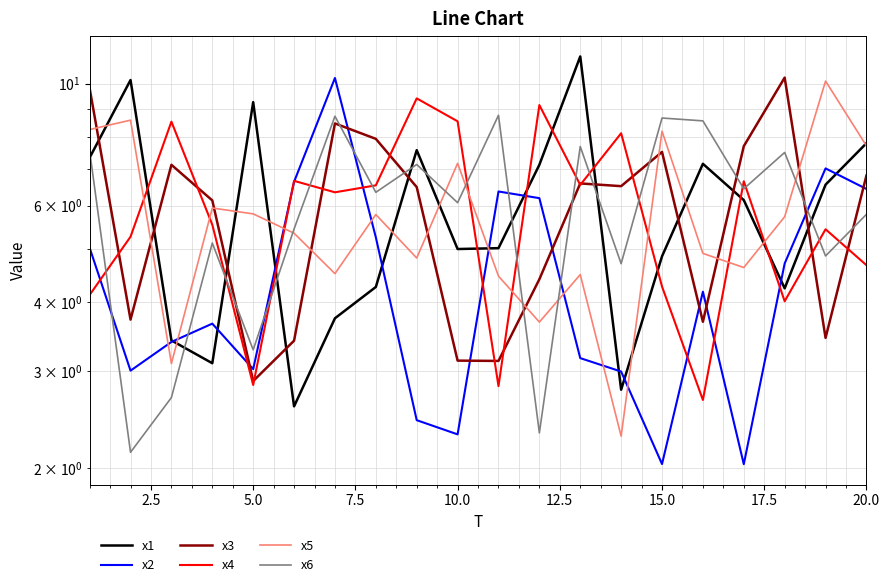

At how many categories does at least one series exceed 10?

5